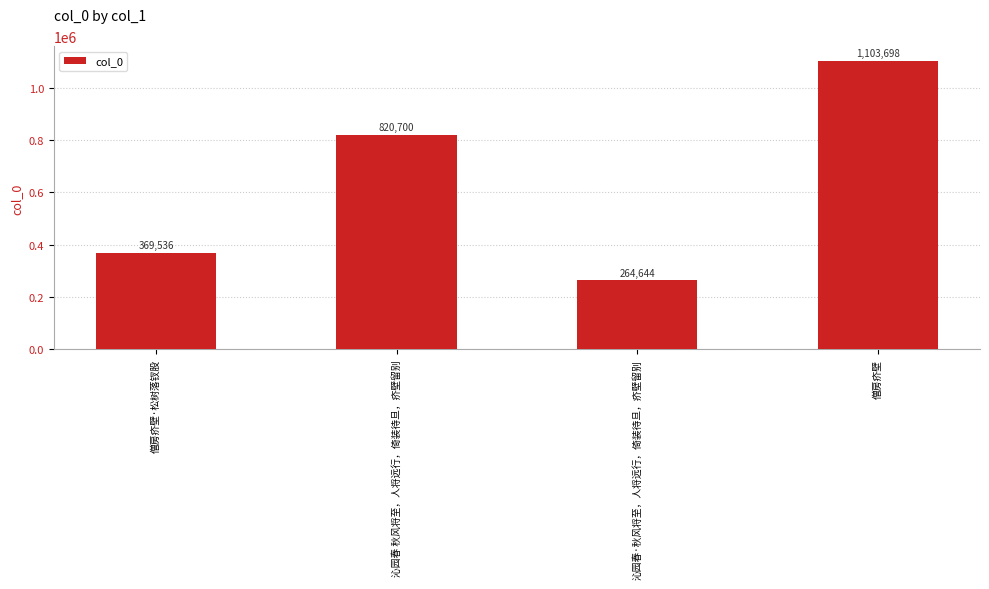

List the labels in order of value, largest first.

僧房疥壁, 沁园春 秋风将至，人将远行，倚装待旦，疥壁留别, 僧房疥壁·松树落钗股, 沁园春·秋风将至，人将远行，倚装待旦，疥壁留别